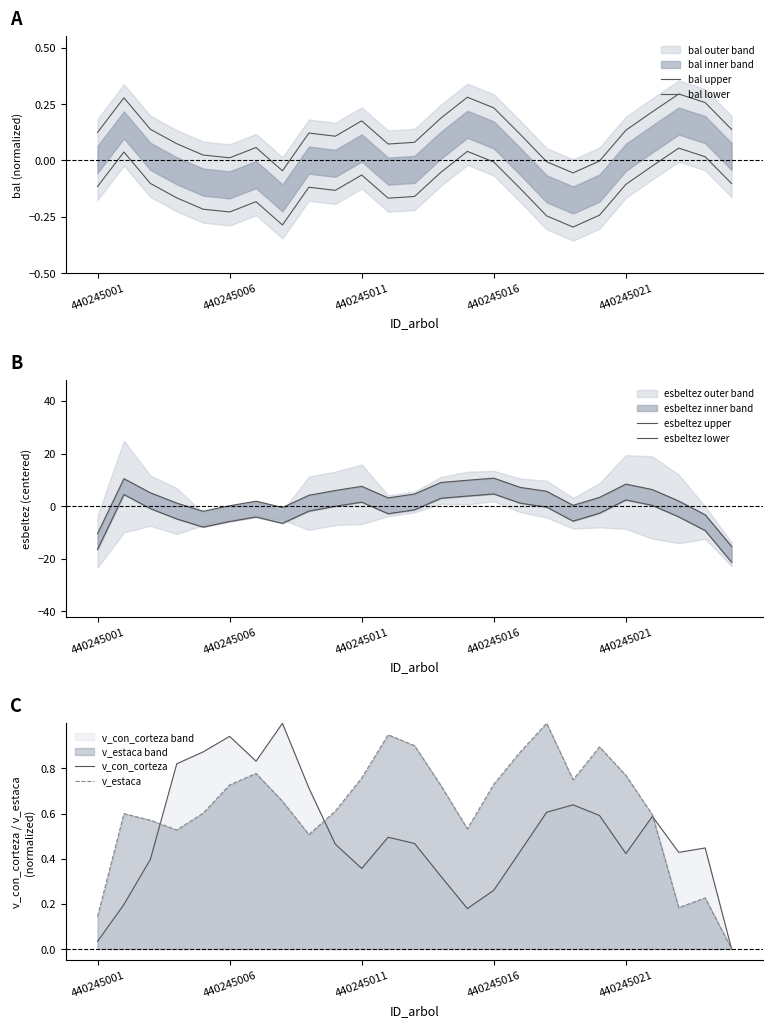

What is the maximum value for v_estaca?

1.0